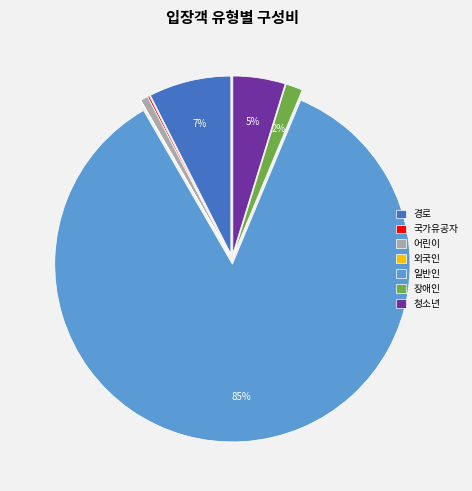

Is 일반인 the majority of the pie?

Yes